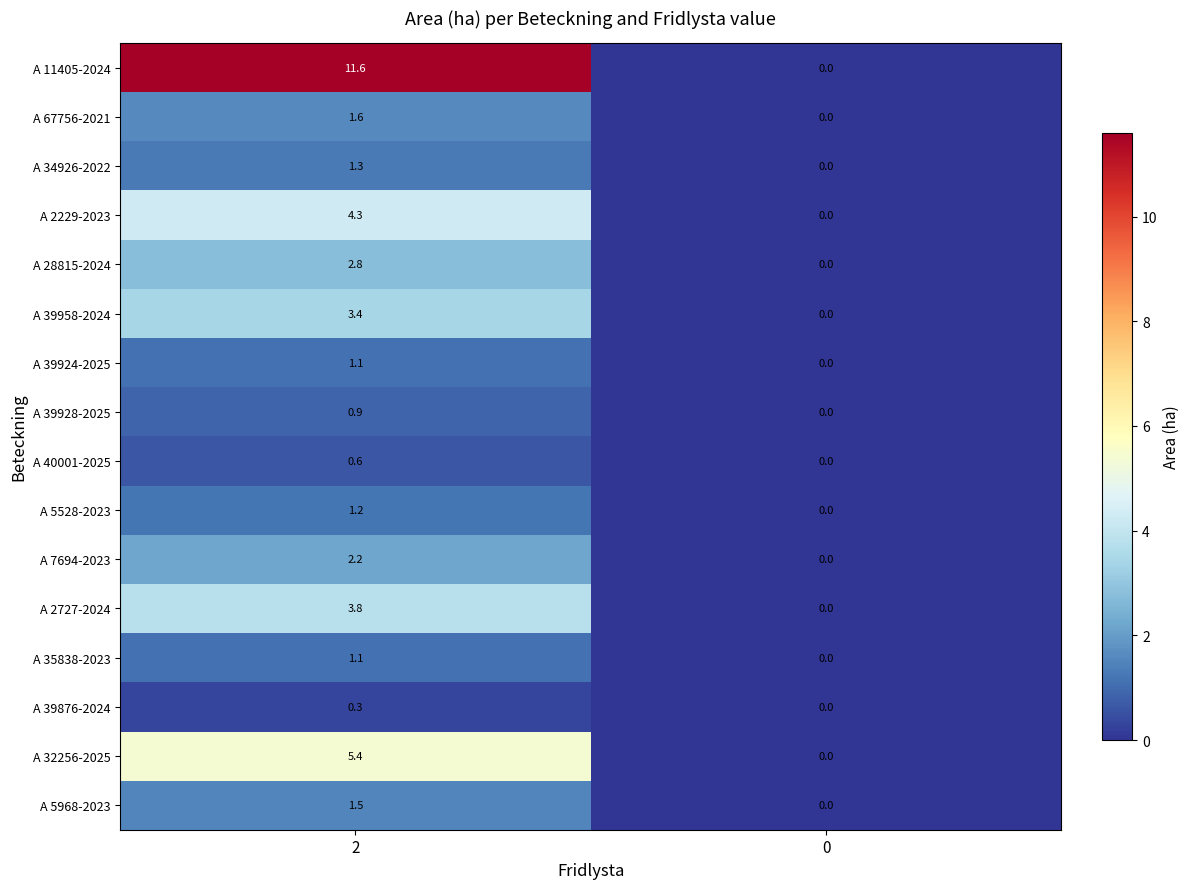

At how many categories does at least one series exceed 4?

1